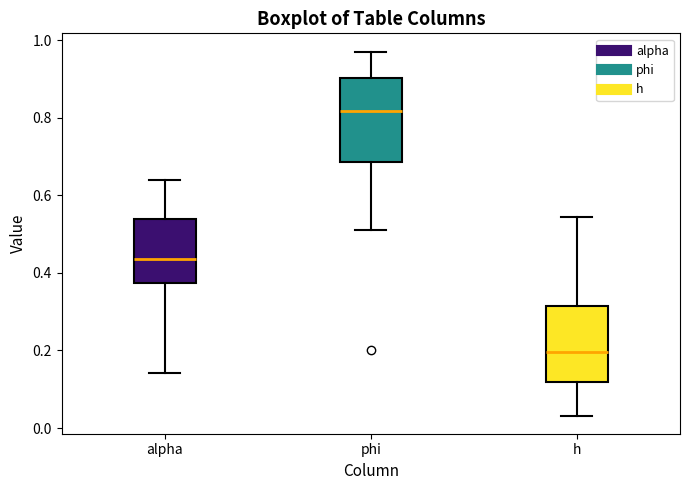

Reading left to right, read every box against the y-axis: the position of its median line, the range the box covers, and the ends of its whiskers. The values are not printed on the chart, so give them approximately, as read against the axis.

alpha: median 0.44, box 0.38 to 0.54, whiskers 0.14 to 0.64
phi: median 0.82, box 0.68 to 0.90, whiskers 0.52 to 0.98
h: median 0.20, box 0.12 to 0.32, whiskers 0.04 to 0.54